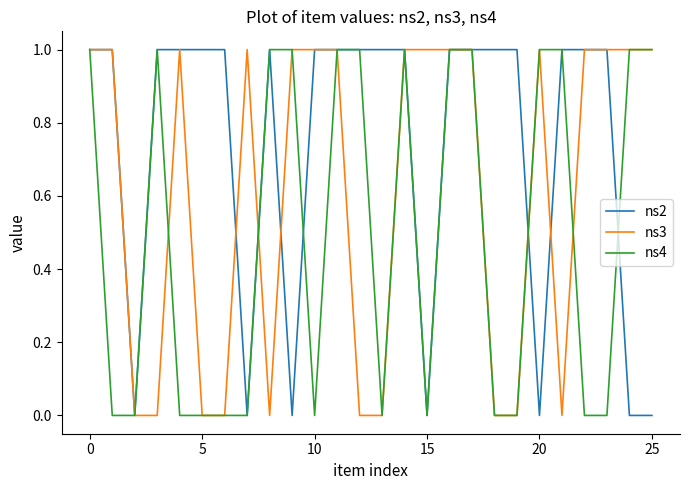

Rank the series by their average value, from highest to lowest.

ns2, ns3, ns4